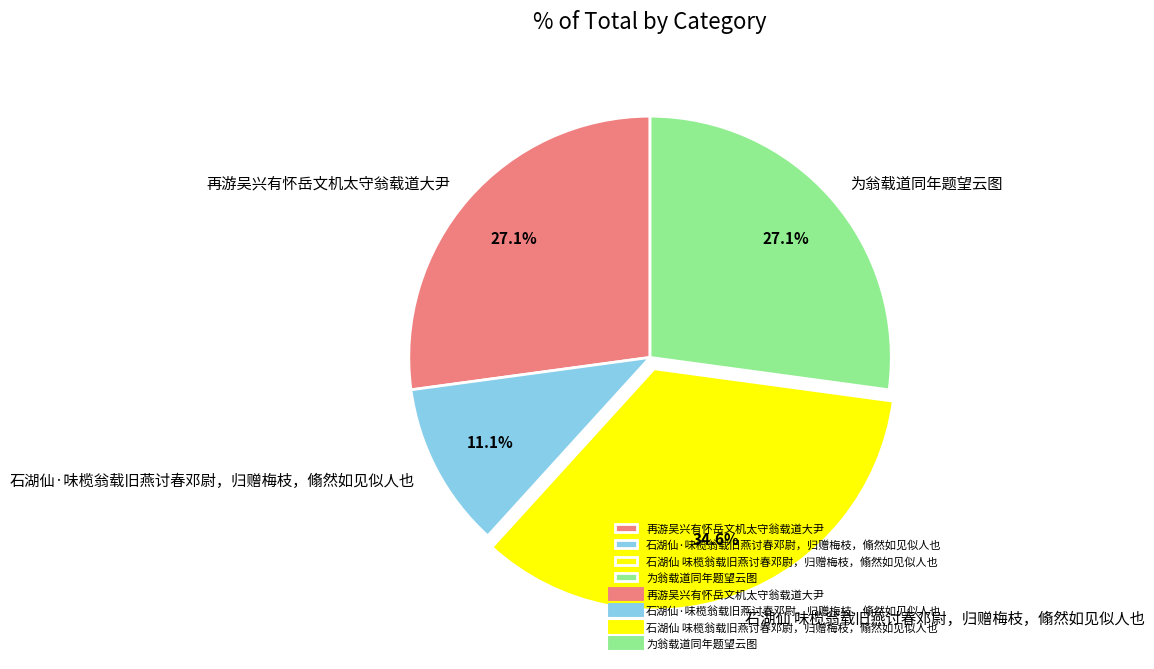

Which category has the biggest portion of the pie?

石湖仙 味榄翁载旧燕讨春邓尉，归赠梅枝，翛然如见似人也